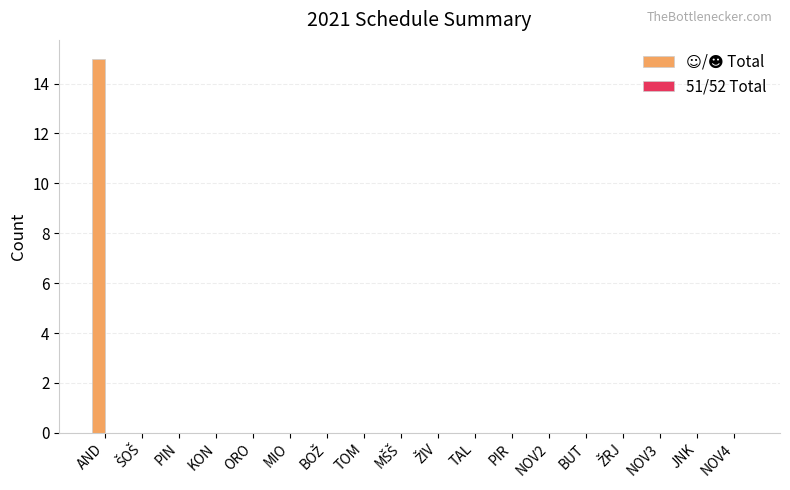

What is the maximum value shown in the chart?

15